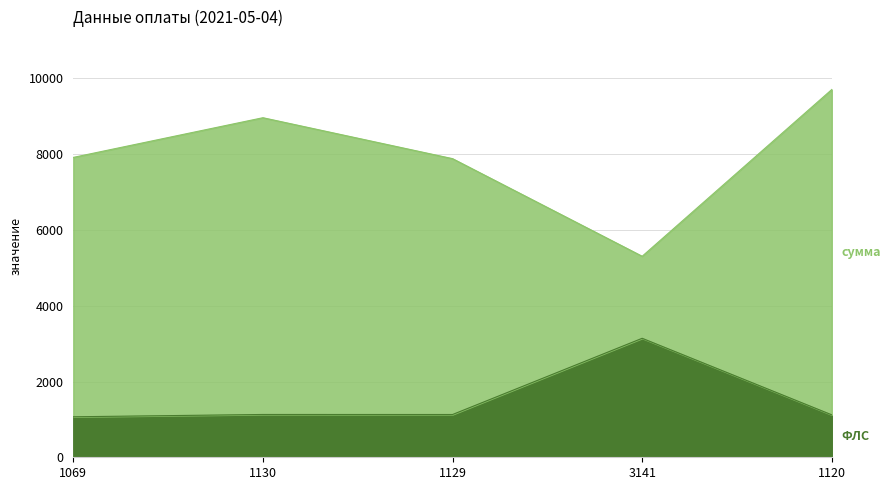

Rank the series at 1069 from highest to lowest value.

сумма, ФЛС